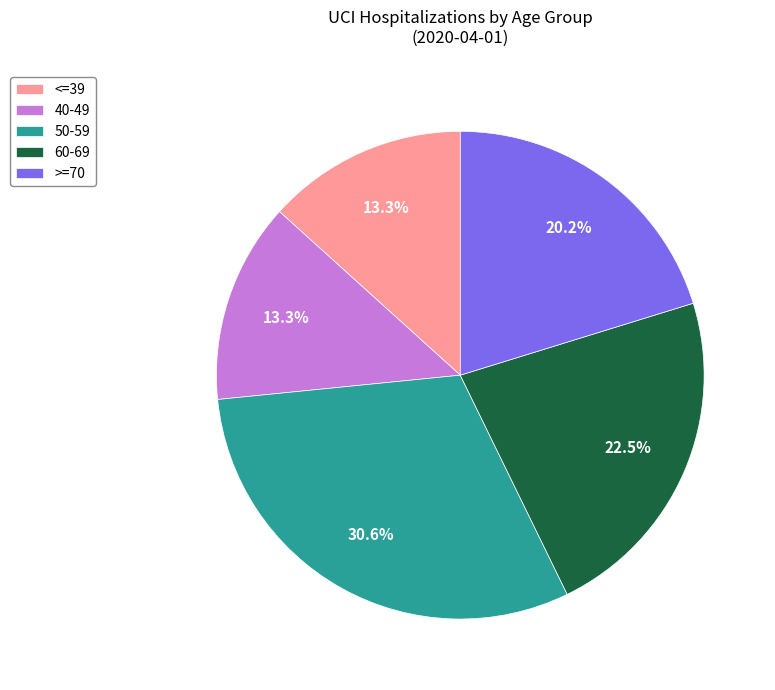

How many slices are in this pie chart?

5